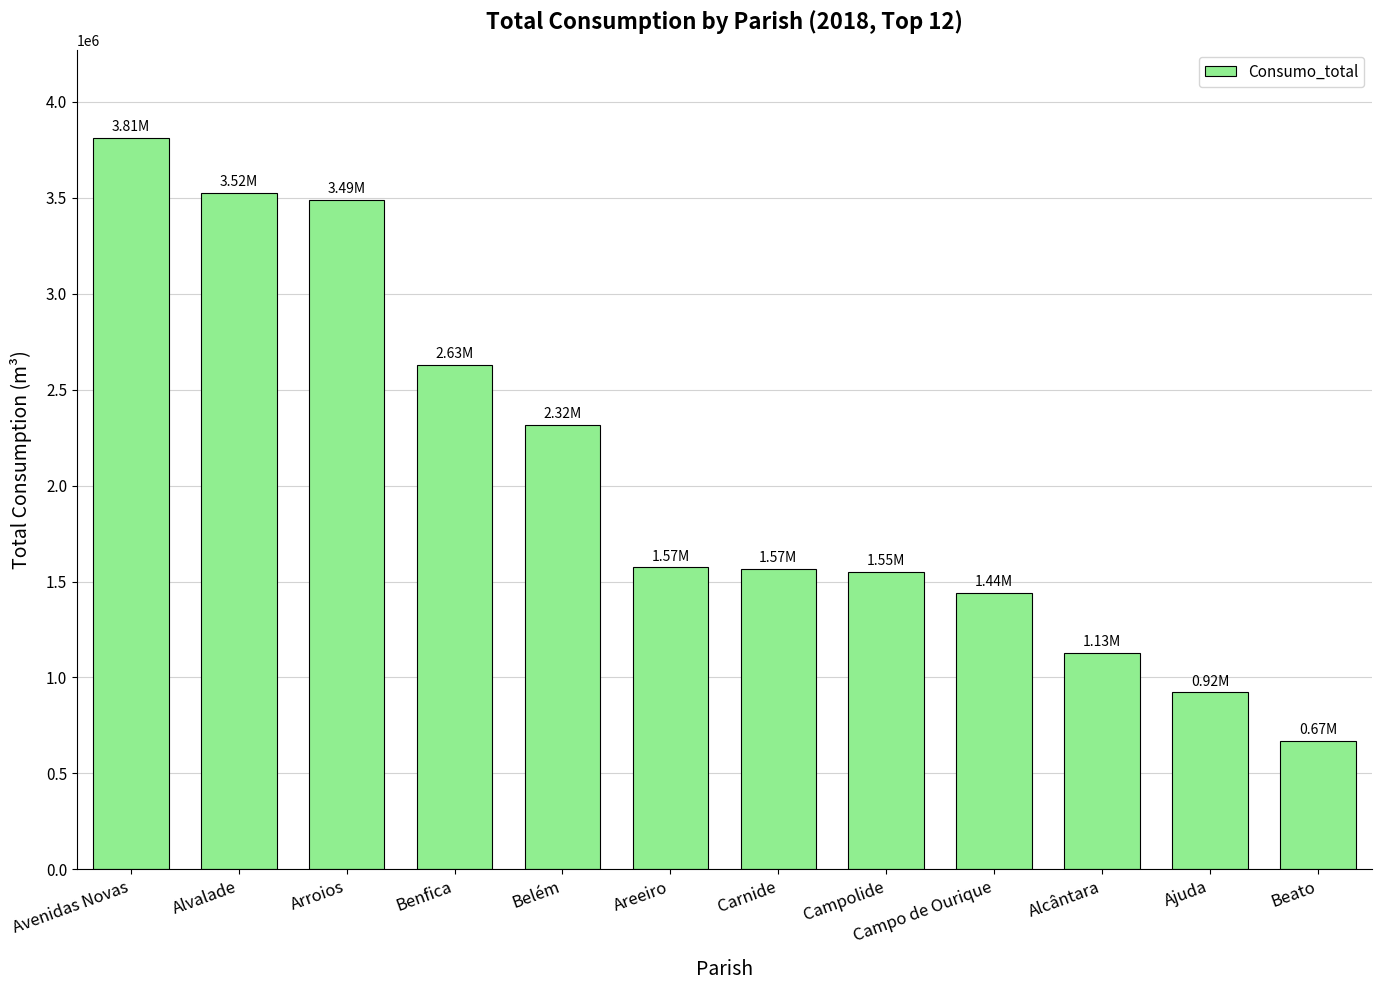

What is the average value?

2051933